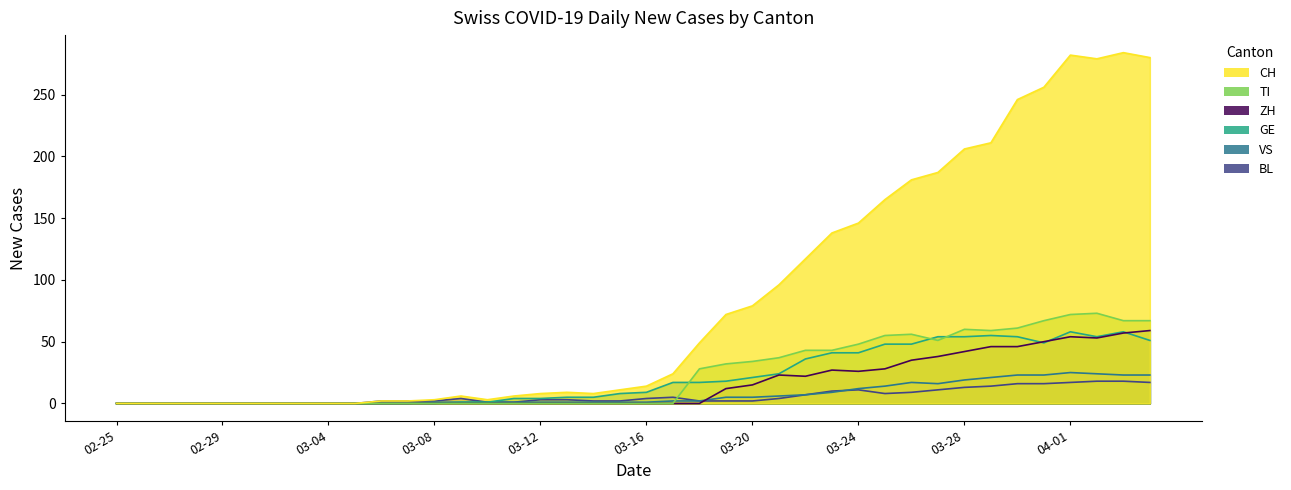

Rank the series by their maximum value, from highest to lowest.

CH, TI, ZH, GE, VS, BL